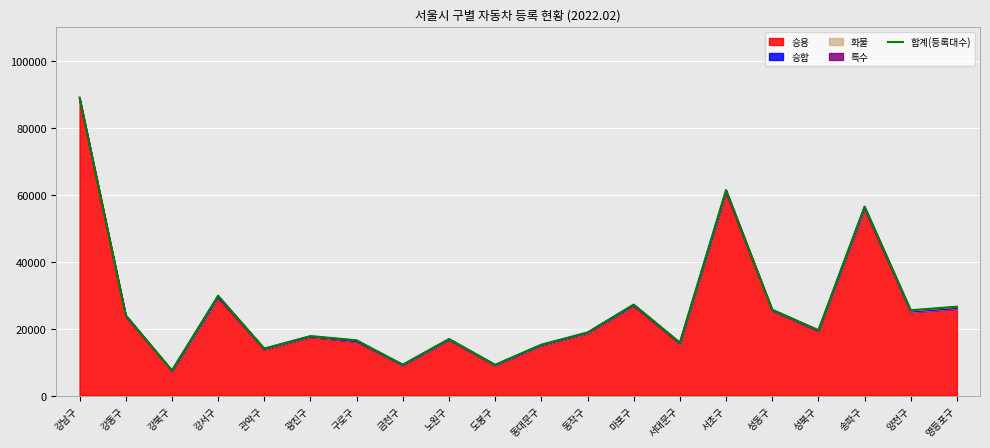

How many data points are above 19597?

9